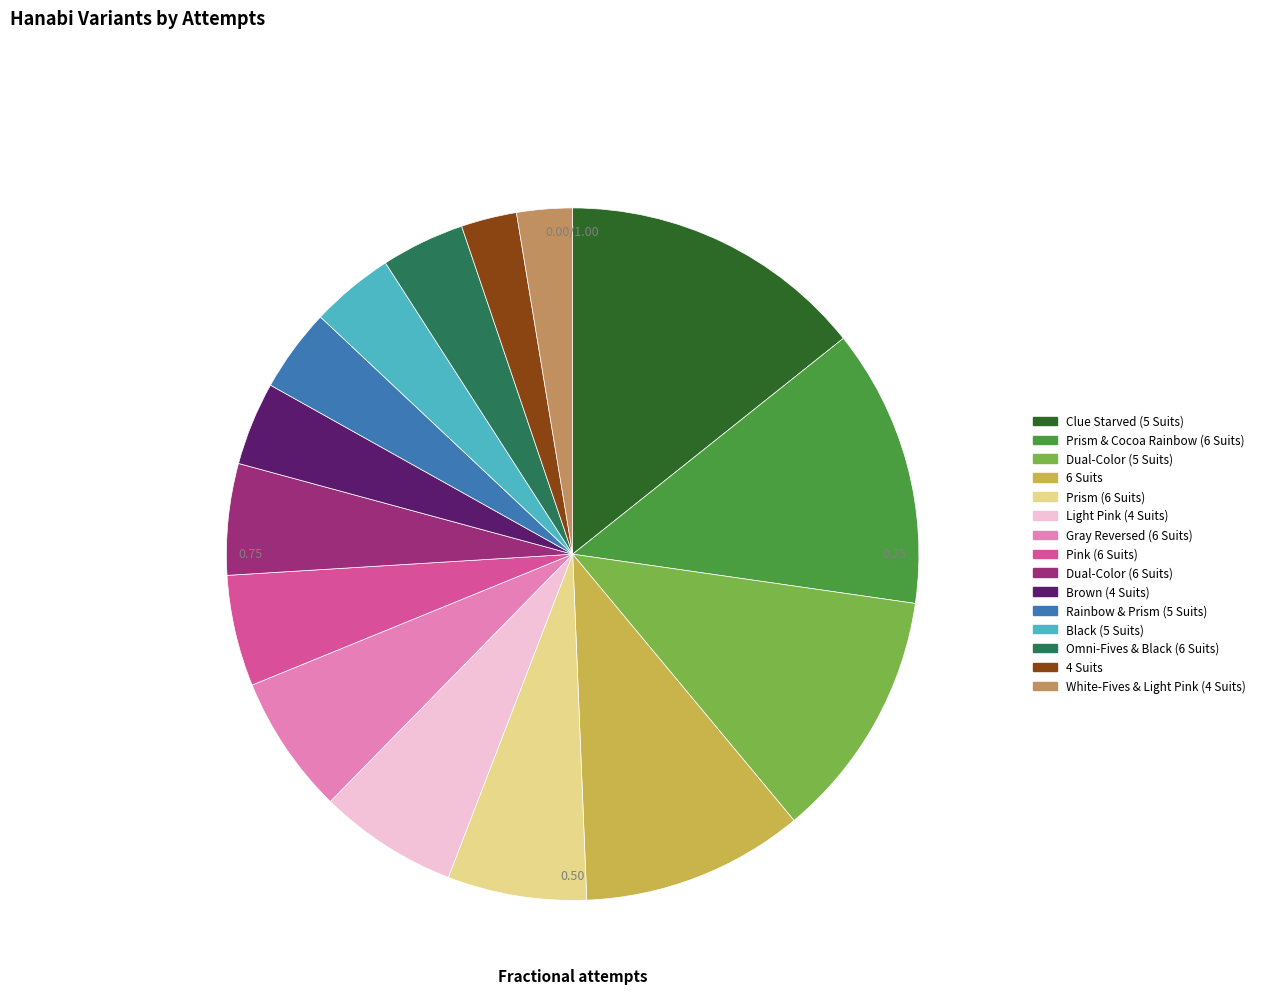

How many segments does this pie chart have?

15